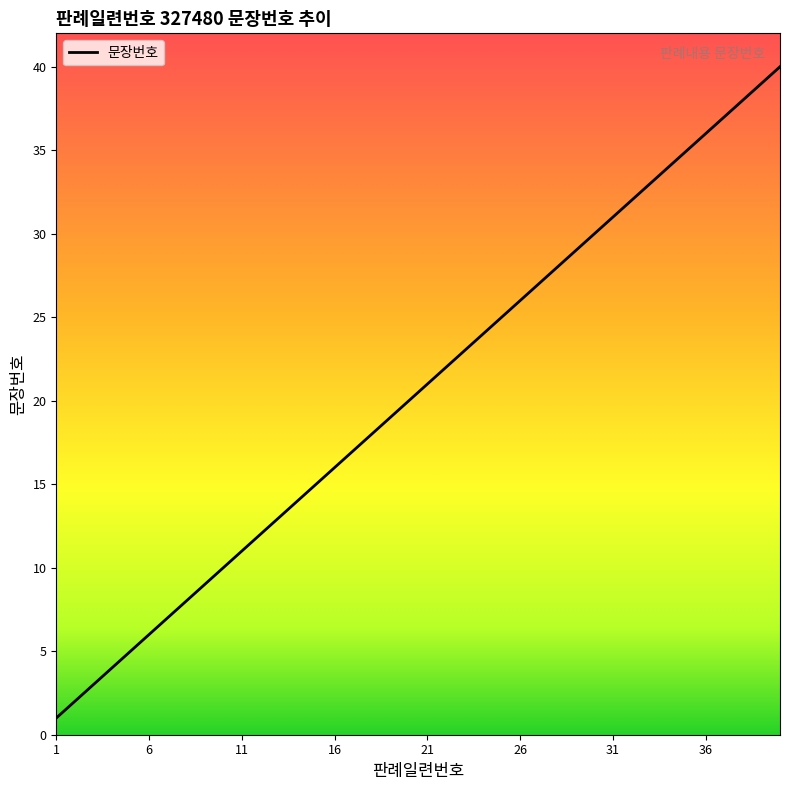

Count the number of categories in the chart.

40